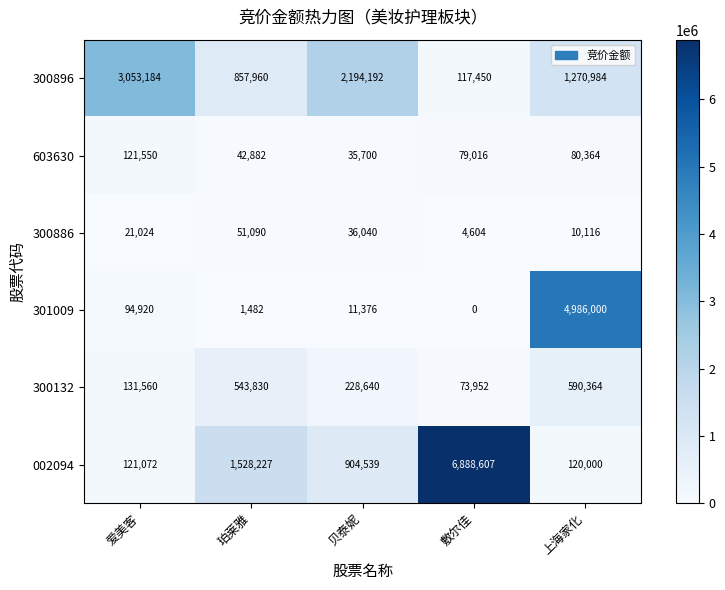

At which category does the chart reach its minimum across all series?

敷尔佳